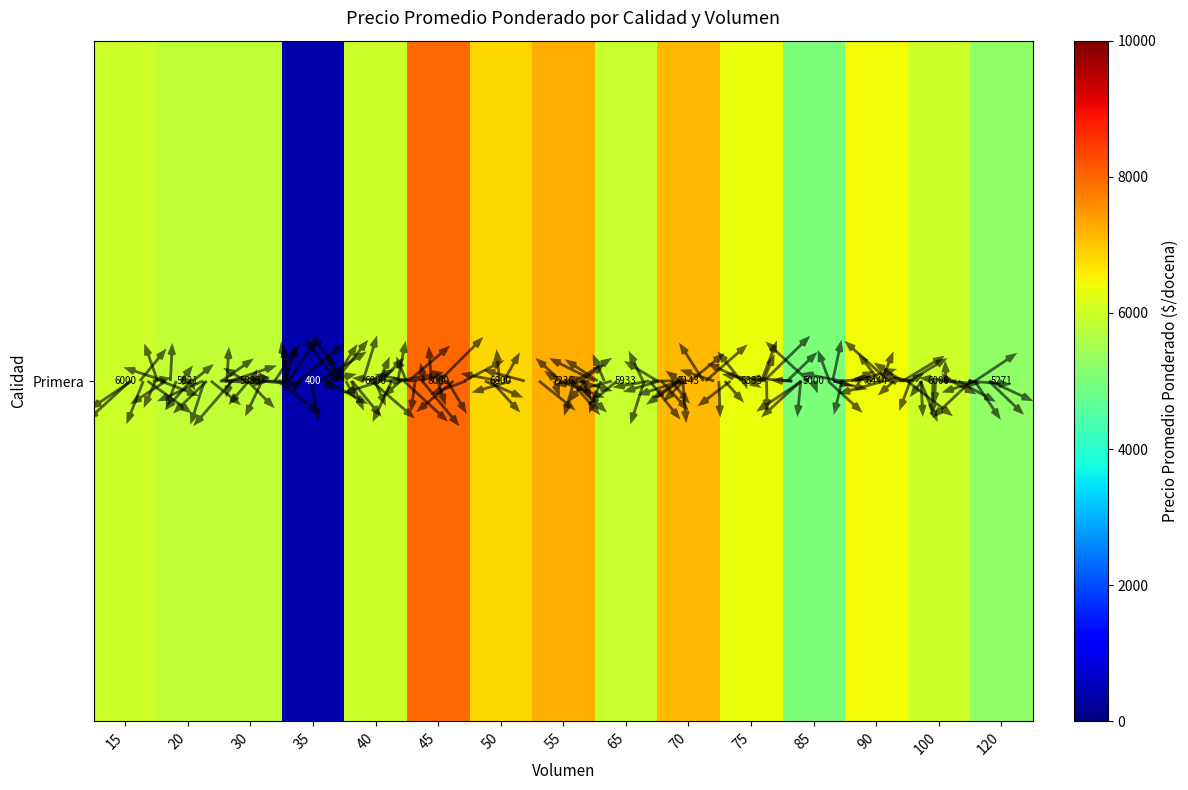

What is the sum of all values?

88214